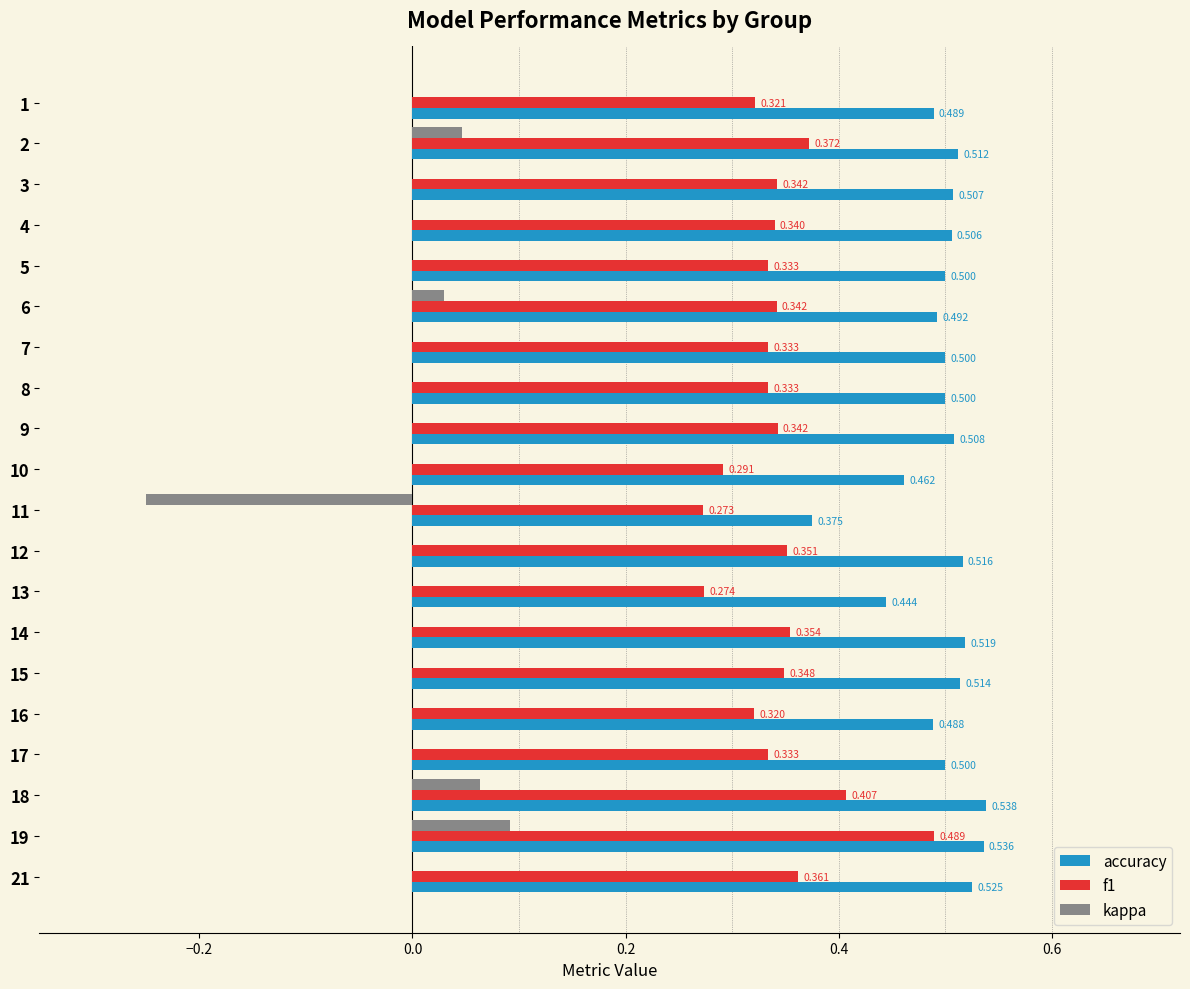

Is the value of f1 at 2 greater than the value of accuracy at 13?

No